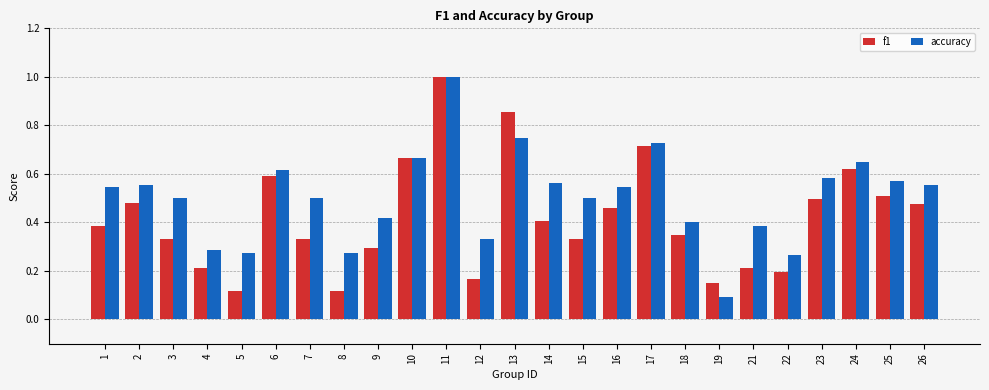

At how many categories does at least one series exceed 0?

25